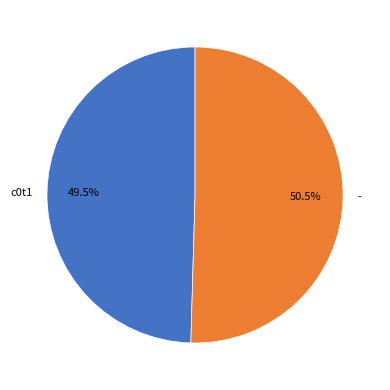

Count the number of slices in the pie.

2